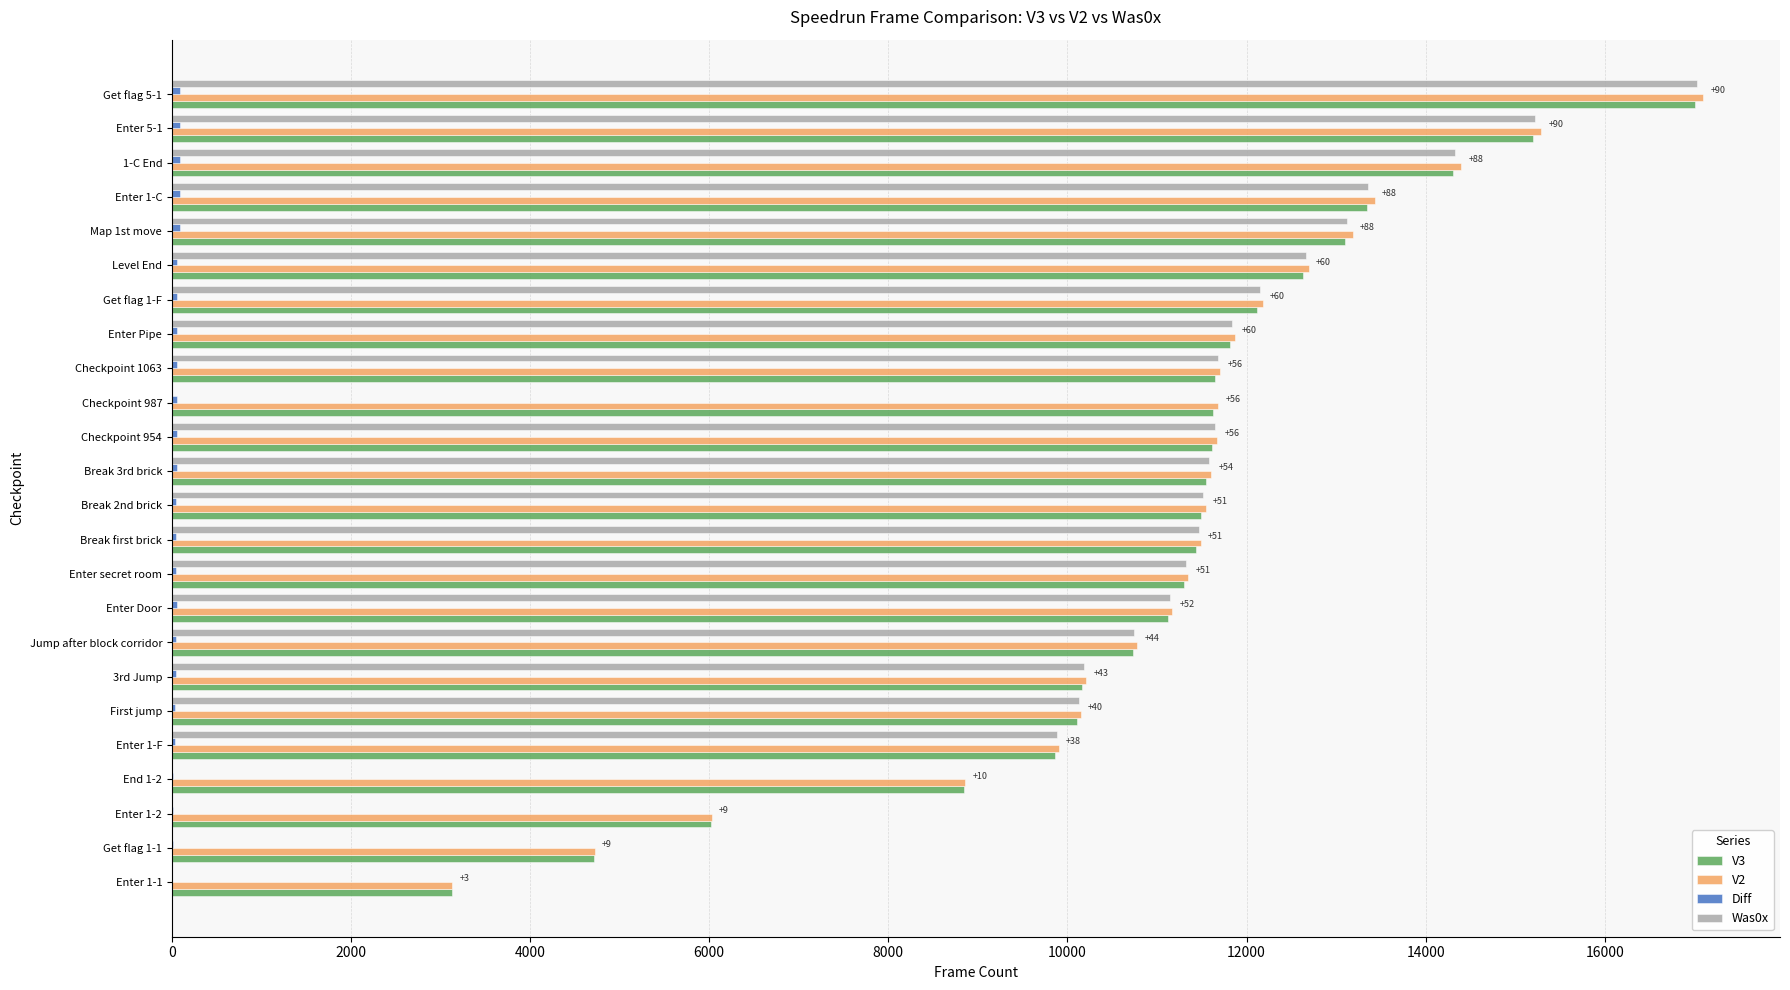

At which label does V2 reach its peak?

Get flag 5-1